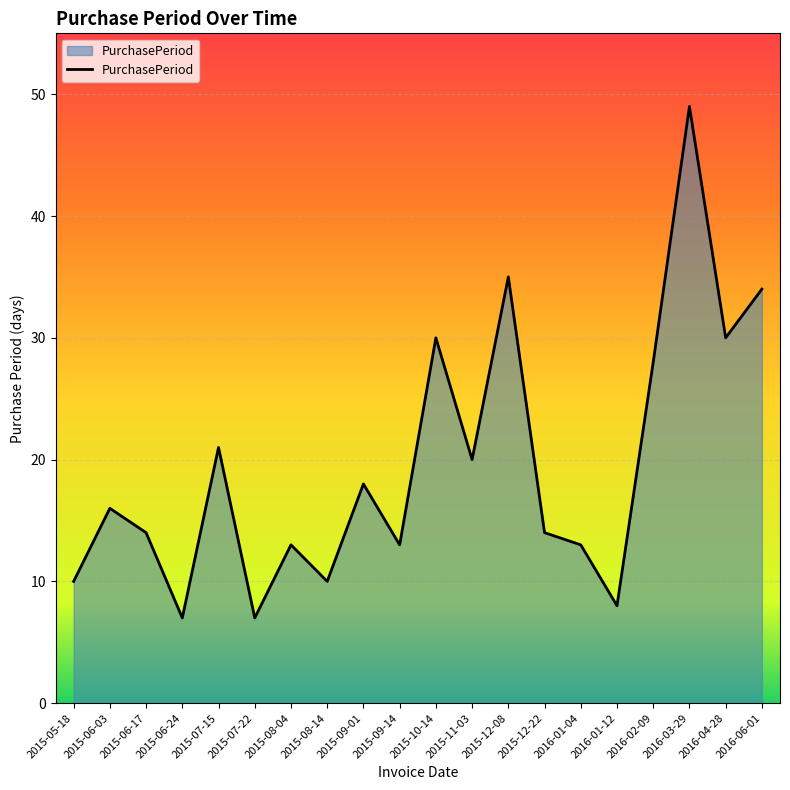

The chart shows a value of 9 at 2016-02-09. True or false?

False